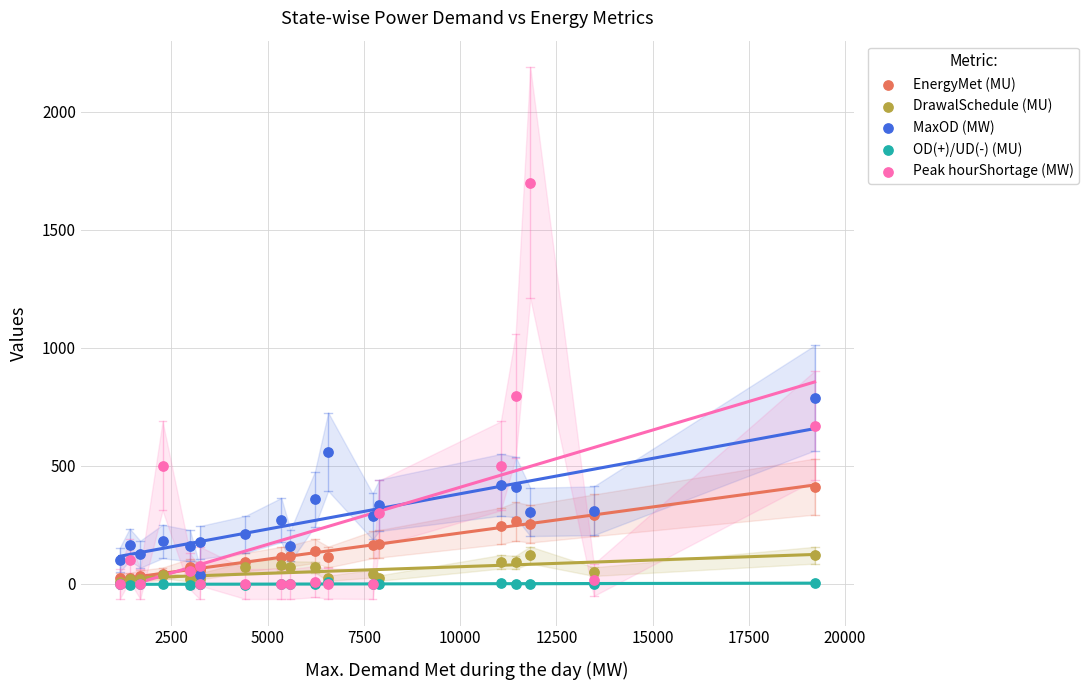

What are all the series names shown in the legend?

EnergyMet (MU), DrawalSchedule (MU), MaxOD (MW), OD(+)/UD(-) (MU), Peak hourShortage (MW)